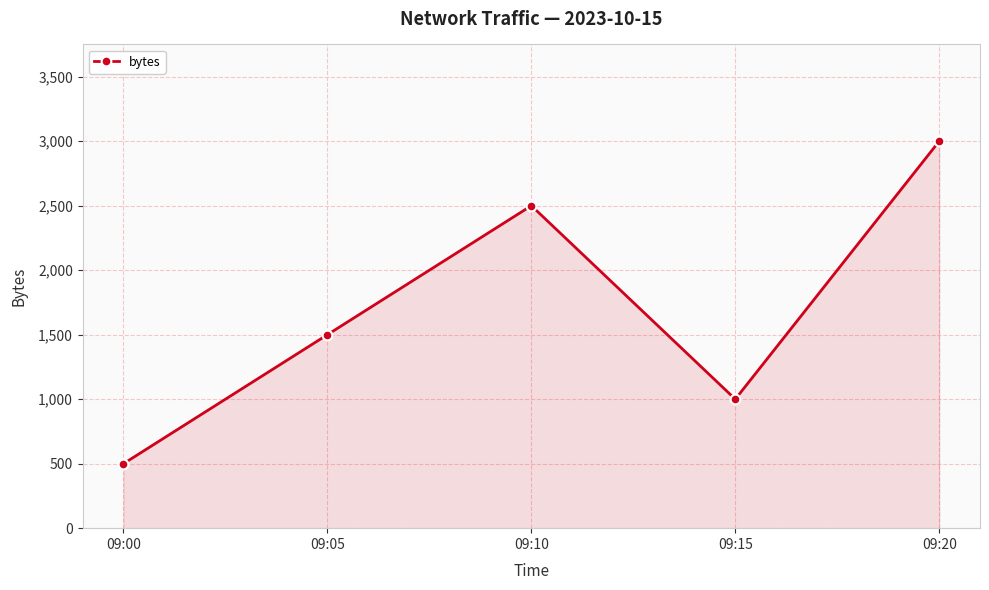

What is the difference between the maximum and minimum values?

2500